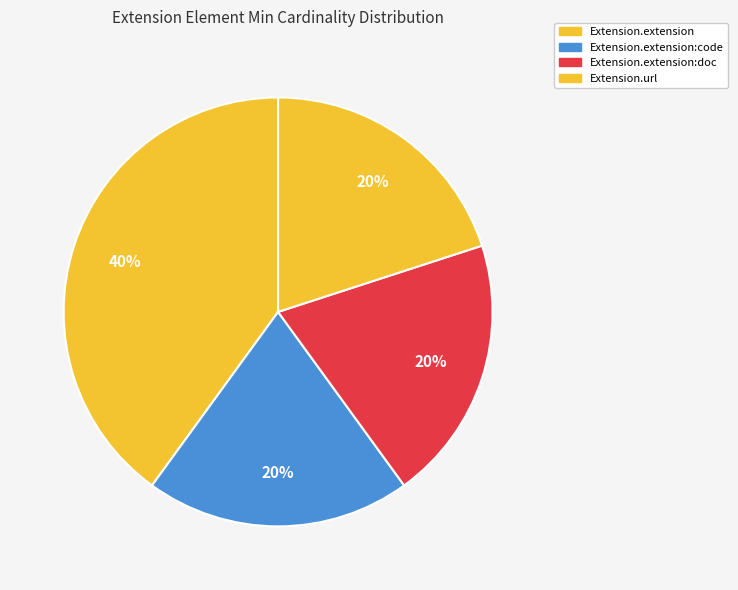

Does any single category account for the majority?

No